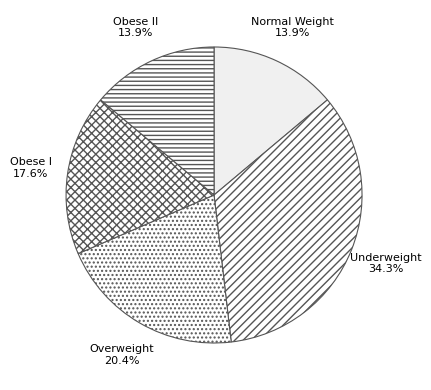

How many slices are in this pie chart?

5